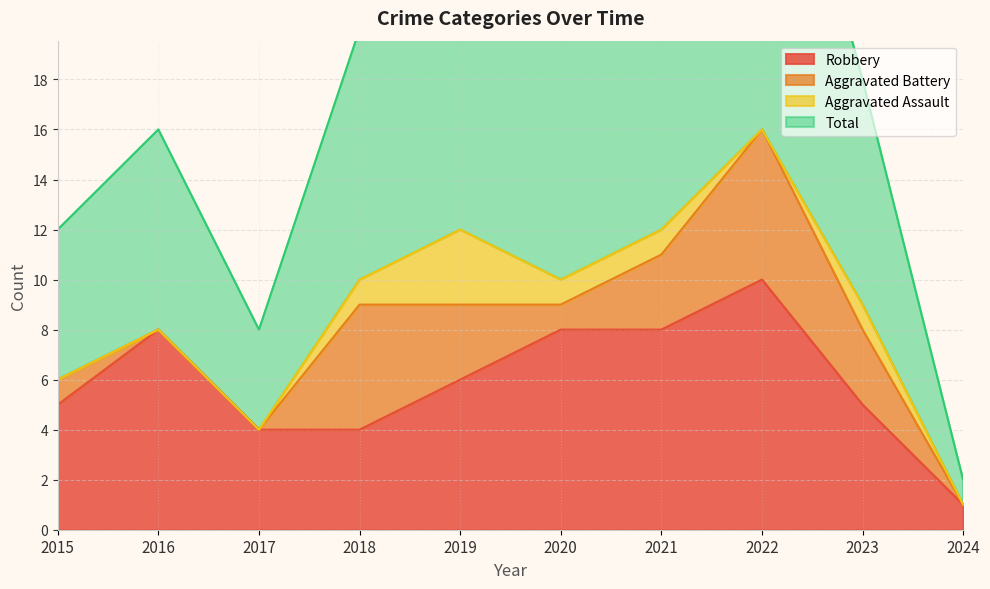

What is the value of the Robbery point at the 9th from the left?

5